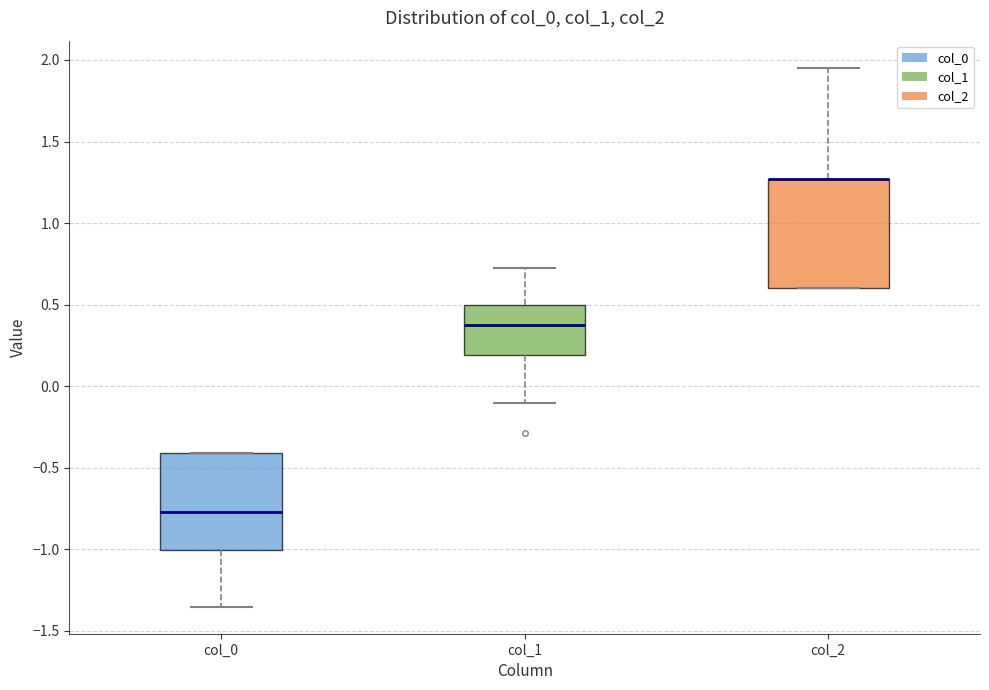

Where is the upper edge of the box for col_1 on the y-axis? The values are not printed on the chart, so give them approximately, as read against the axis.

0.50